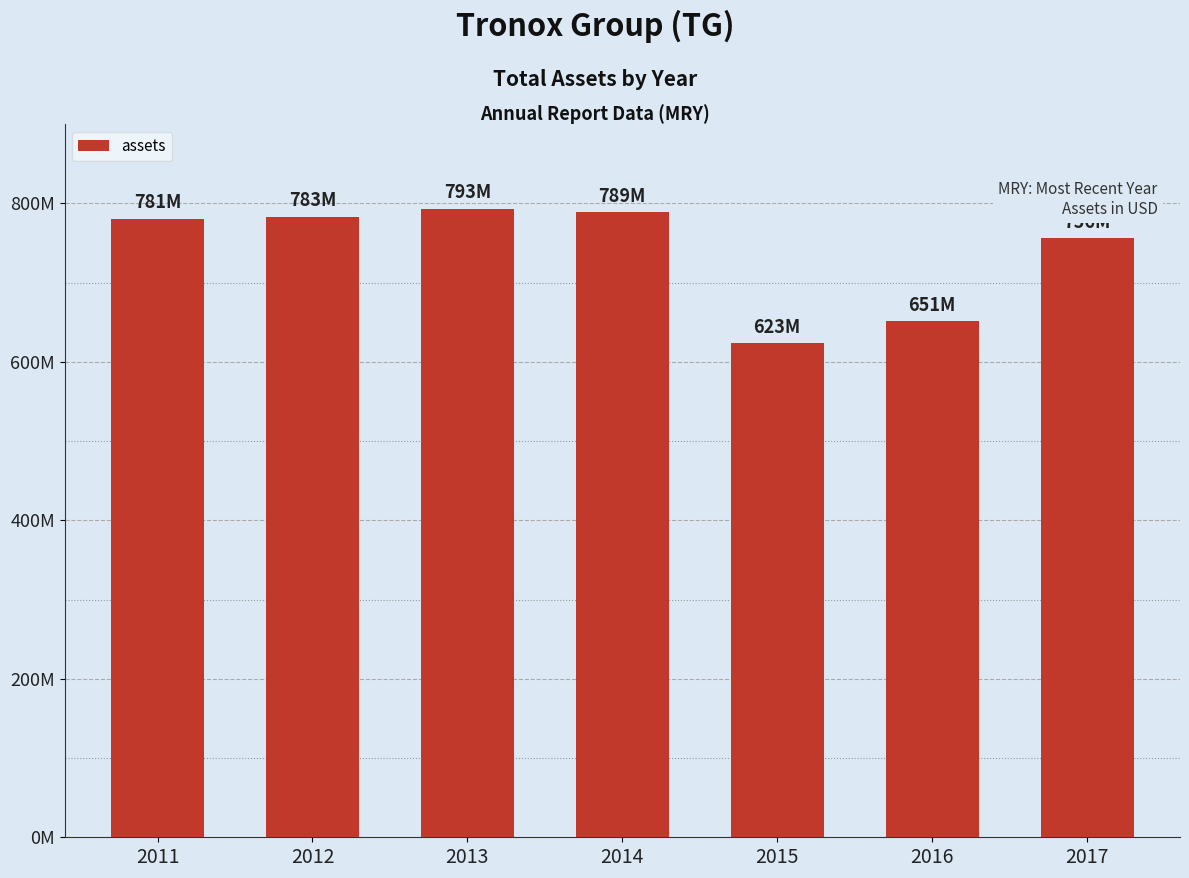

Read the value at 2015.

623260000